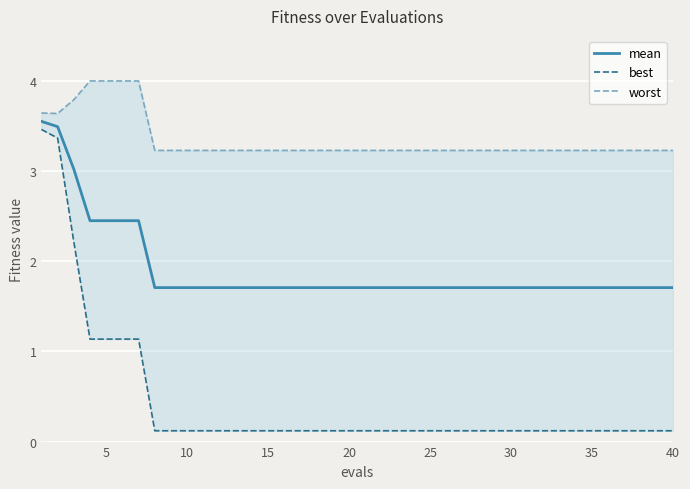

True or false: mean has more than 0 interior local peaks.

False